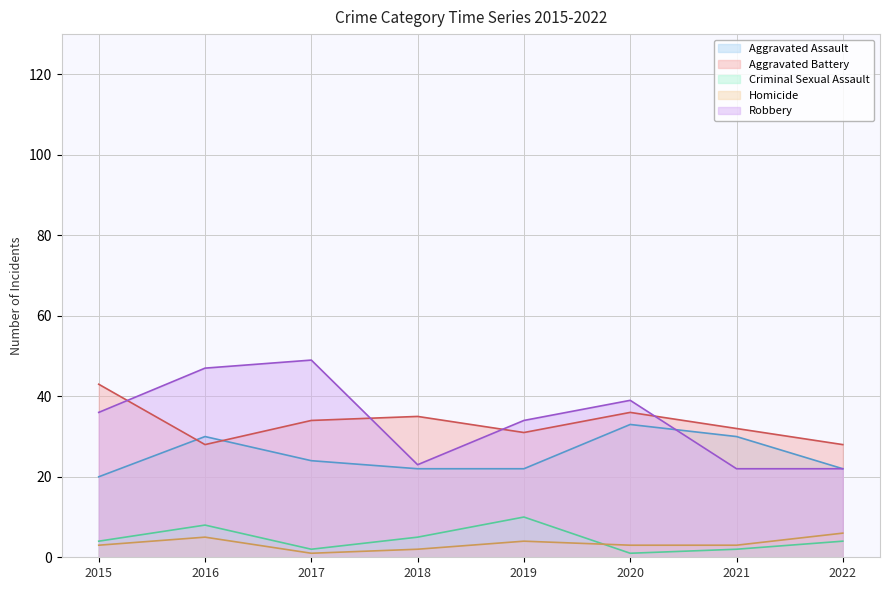

Which category has the highest value in the Criminal Sexual Assault series?

2019